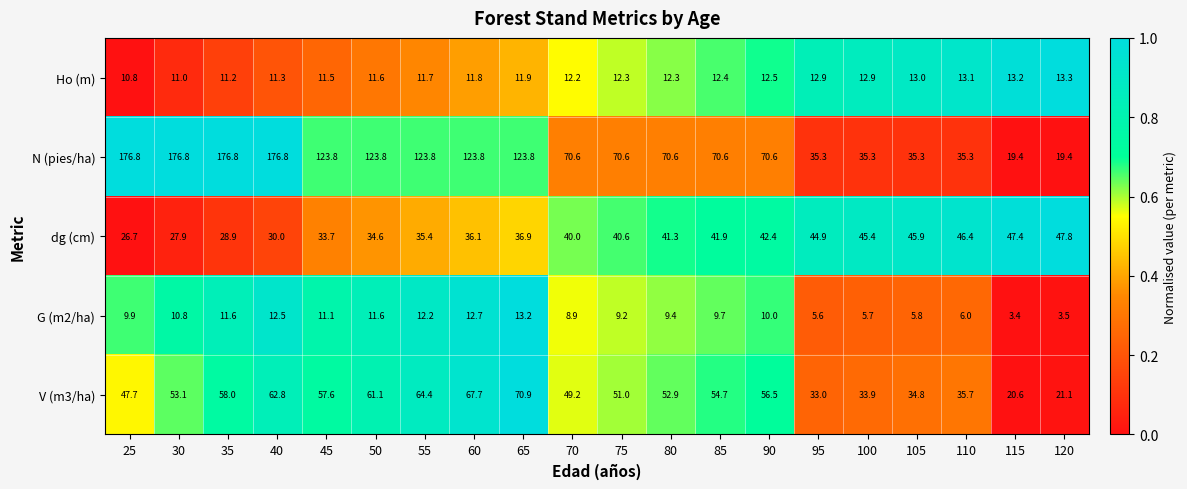

How many categories are shown in the chart?

20